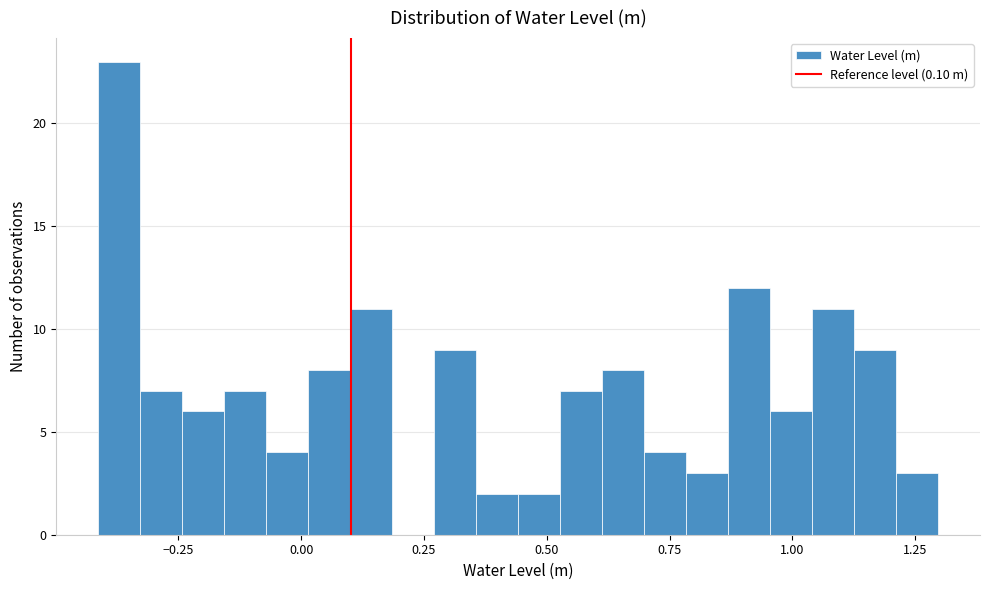

Around what value on the x-axis is the tallest bar? Give the approximate position of its centre, as read against the axis.

-0.35